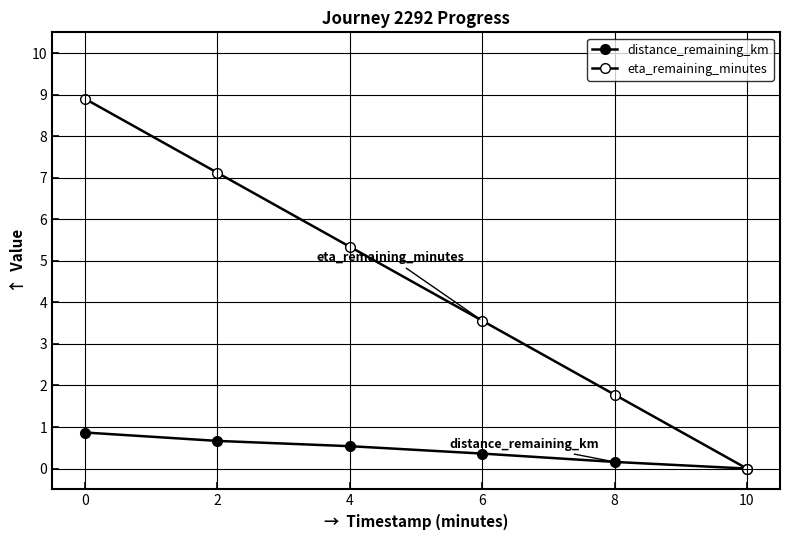

True or false: eta_remaining_minutes has more than 2 points higher than both neighbors.

False